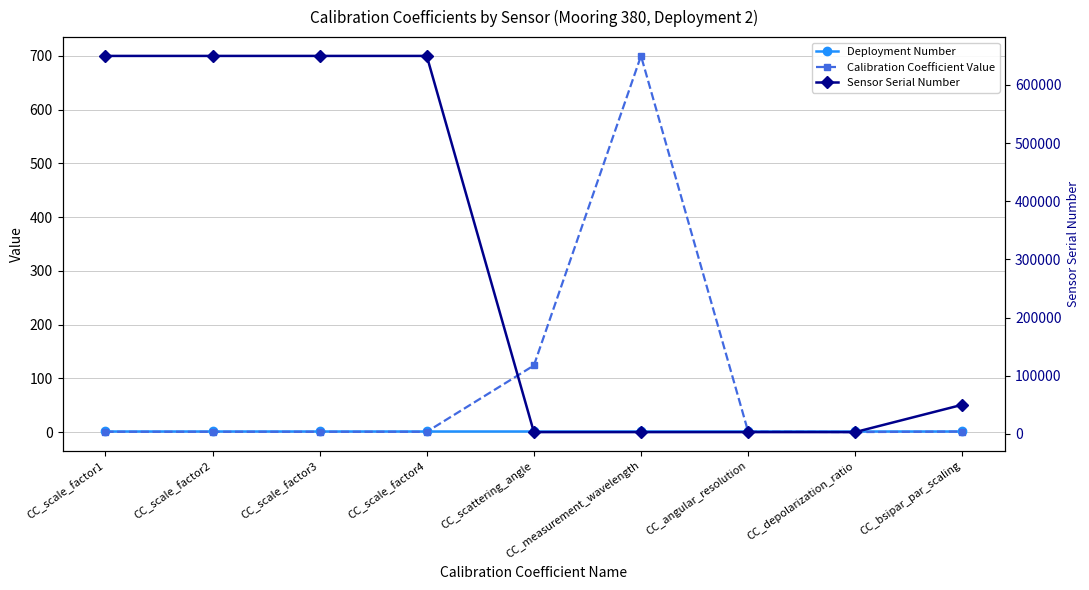

The Calibration Coefficient Value series shows 0.4 at CC_scale_factor1. True or false?

False